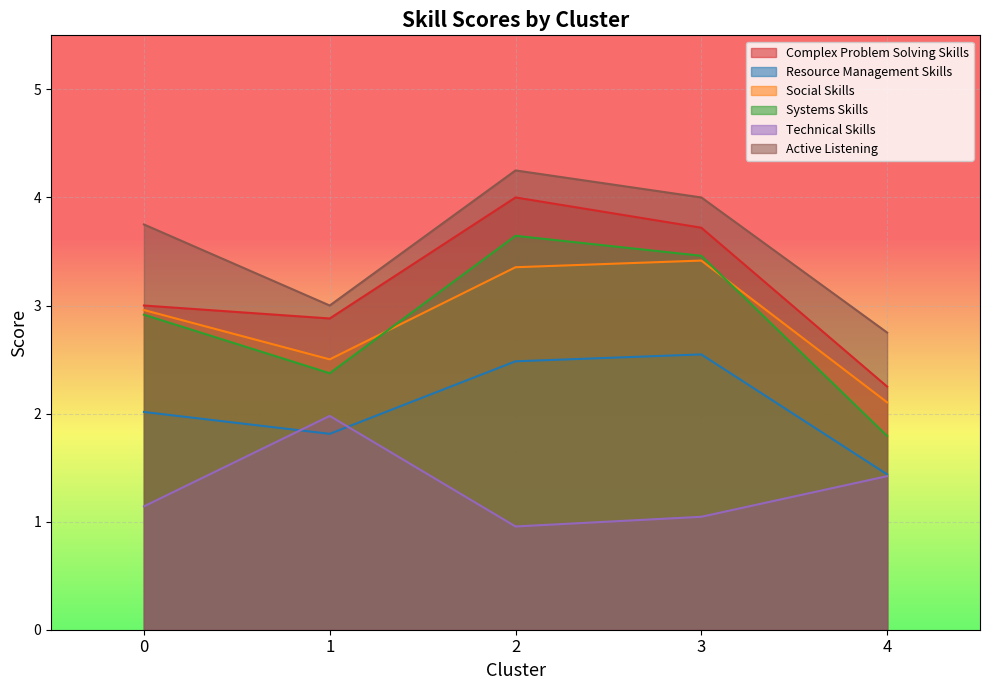

At how many categories does at least one series exceed 1?

5